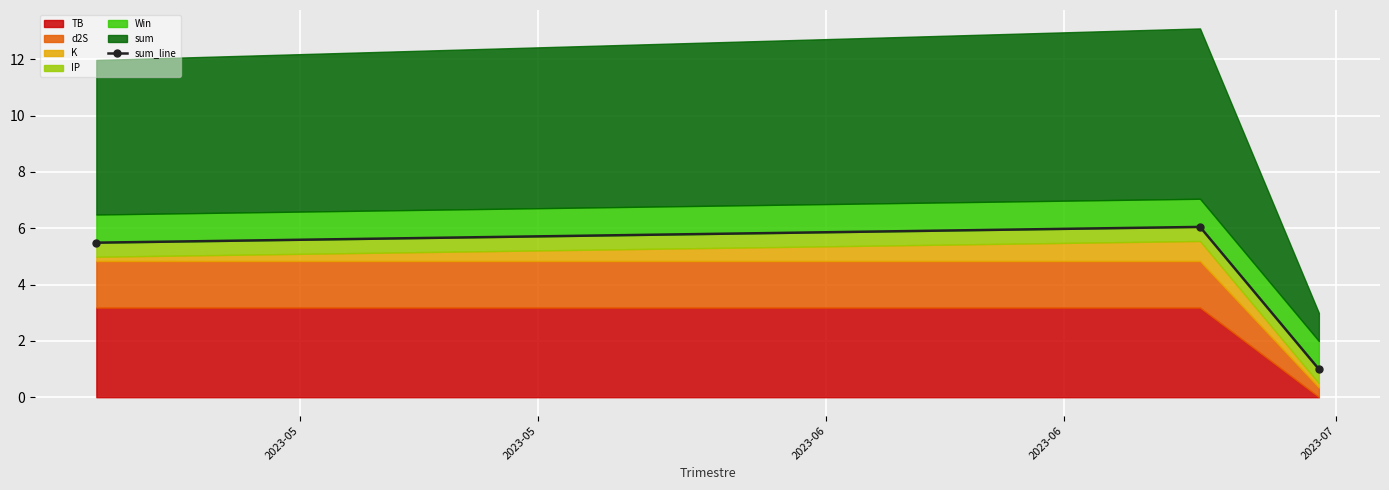

What is the difference between the maximum and second lowest values?

0.6